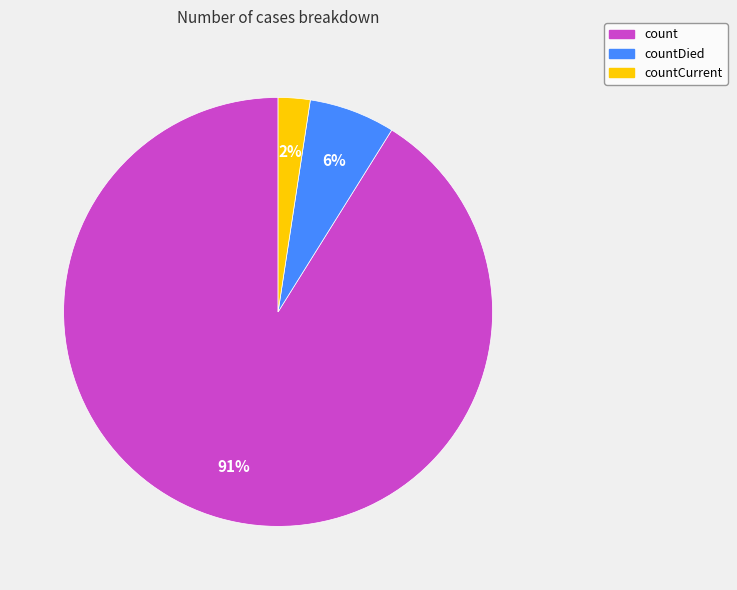

To the nearest percent, what is the average slice percentage?

33%